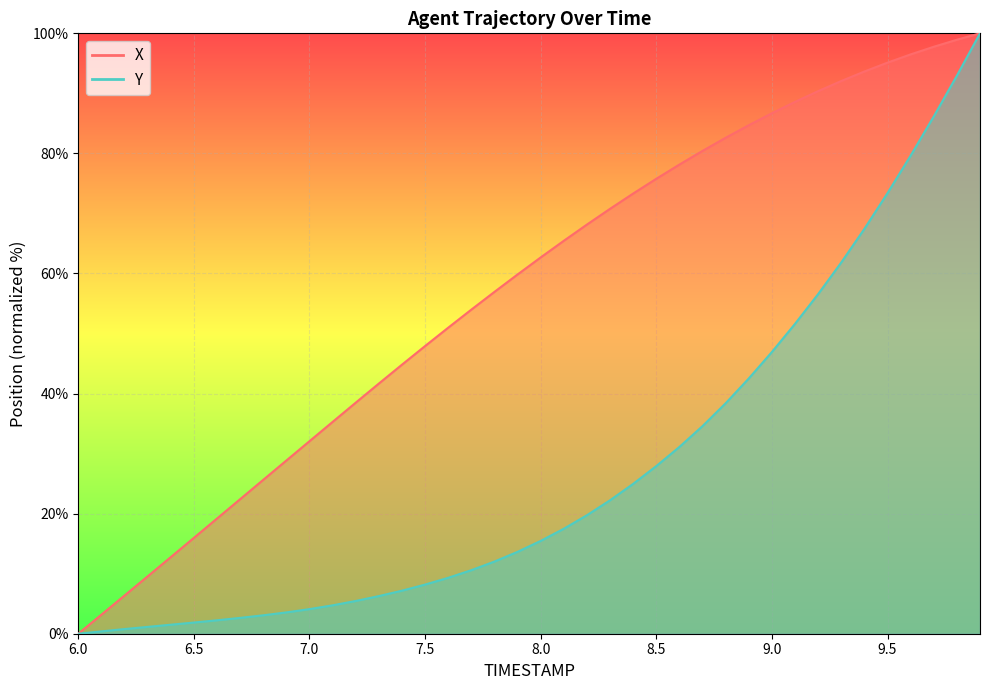

Count the number of data series in this chart.

2